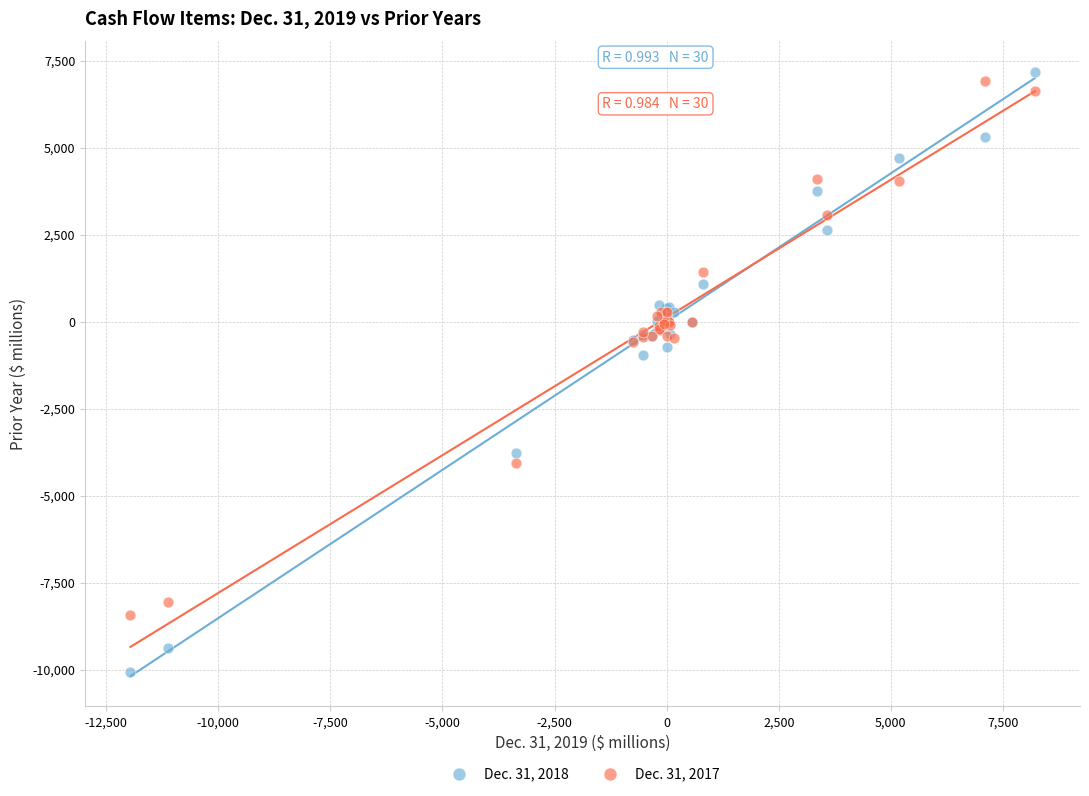

Which series contains the lowest Y value?

Dec. 31, 2018